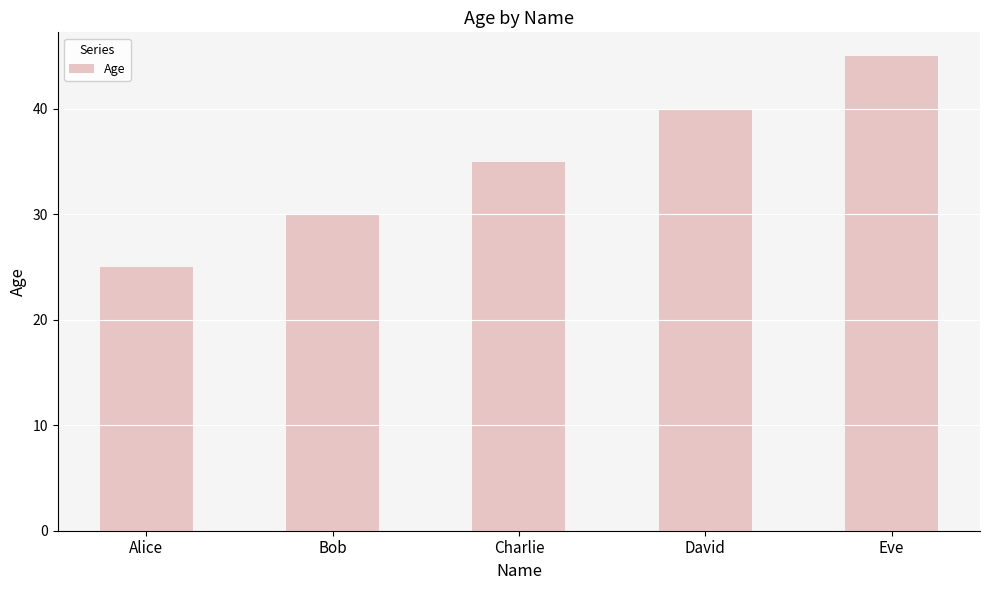

List the labels in order of value, smallest first.

Alice, Bob, Charlie, David, Eve